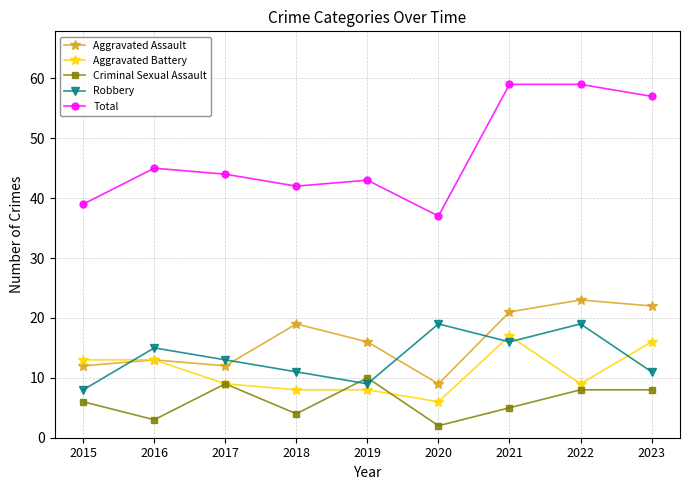

Which category has the lowest value in the Criminal Sexual Assault series?

2020